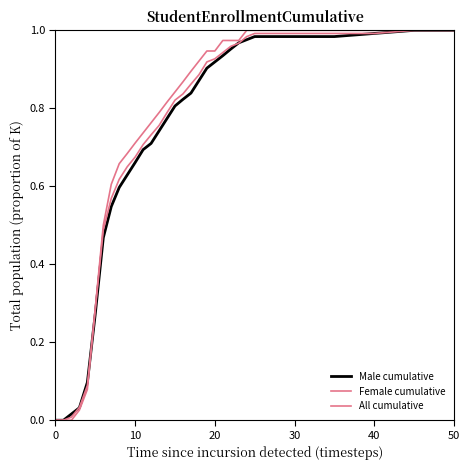

List the series in order of their peak value, lowest first.

Male cumulative, Female cumulative, All cumulative